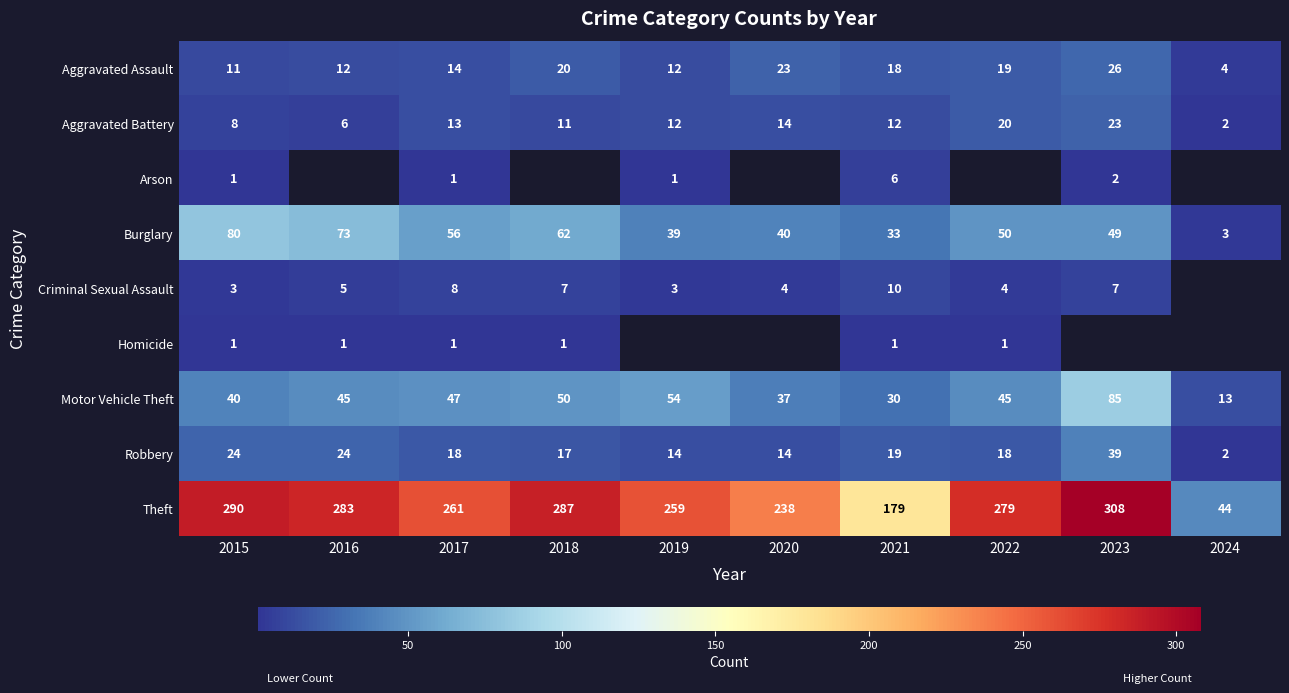

What is the sum of the Motor Vehicle Theft values at 2017 and 2019?

101